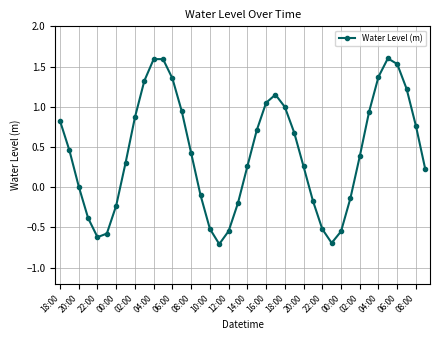

How many lines are shown in the chart?

1